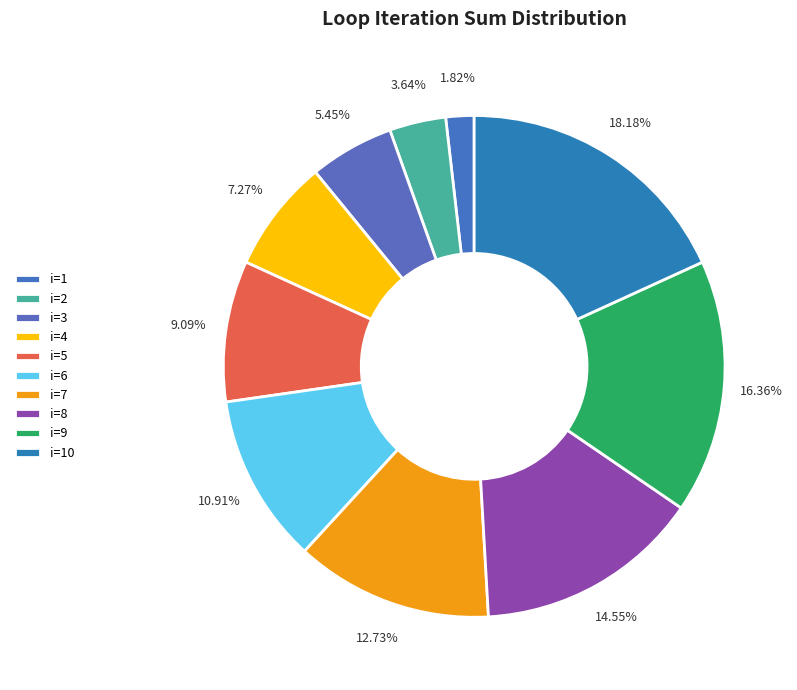

Does i=8 account for over 50% of the chart?

No